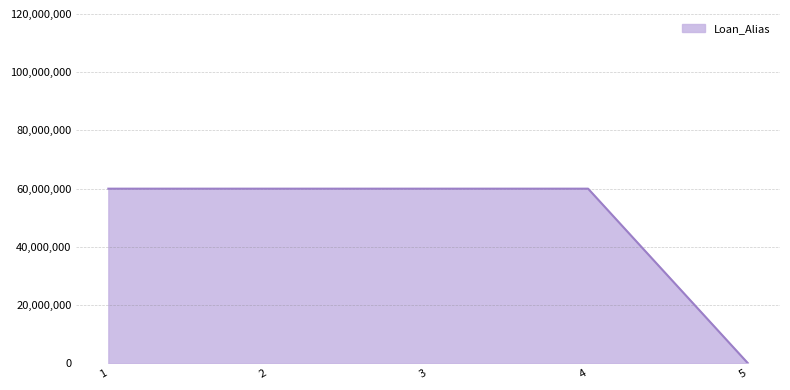

How many lines are shown in the chart?

1